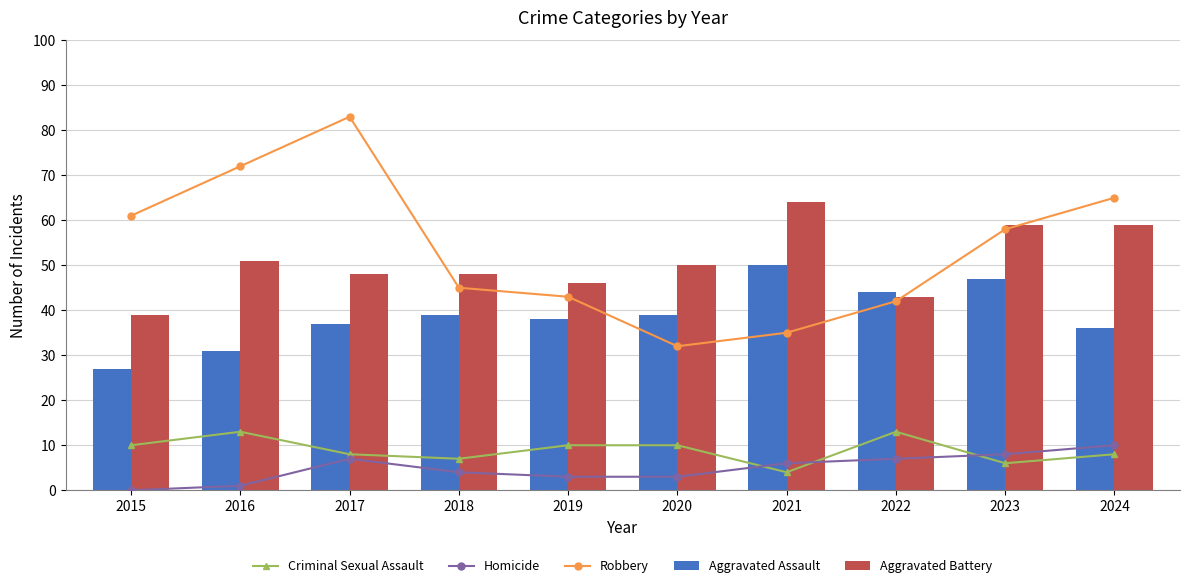

Reading left to right, list all the values displayed in this chart.

Criminal Sexual Assault: 10	13	8	7	10	10	4	13	6	8
Homicide: 0	1	7	4	3	3	6	7	8	10
Robbery: 61	72	83	45	43	32	35	42	58	65
Aggravated Assault: 27	31	37	39	38	39	50	44	47	36
Aggravated Battery: 39	51	48	48	46	50	64	43	59	59